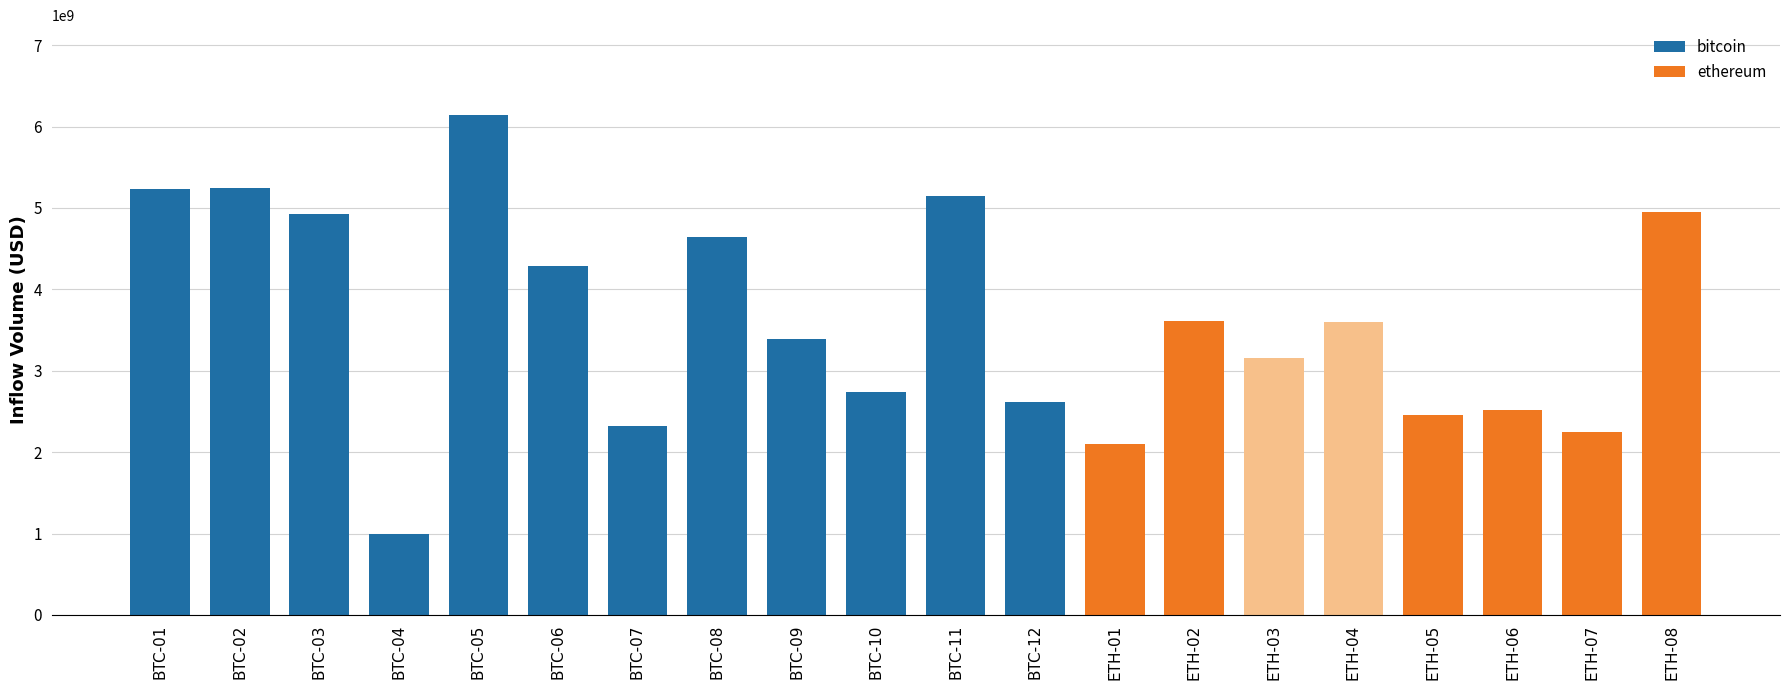

What is the difference between the values at BTC-03 and BTC-07?

2605401310.3